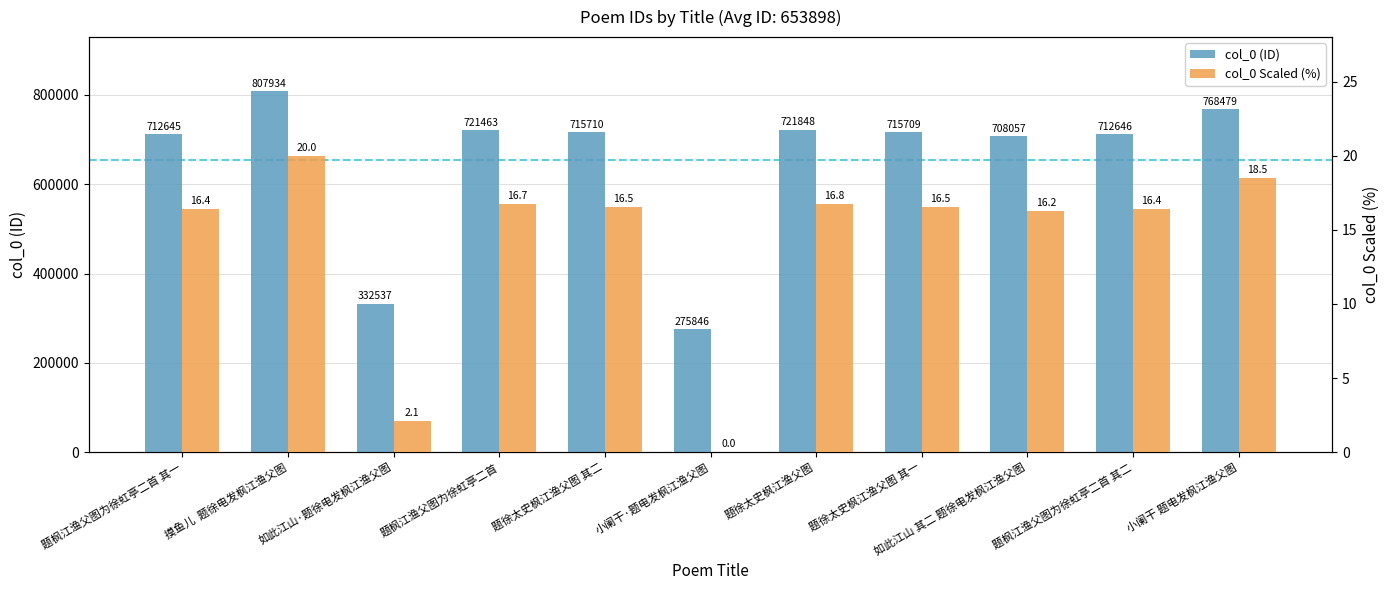

Reading left to right, list all the values displayed in this chart.

col_0 (ID): 712645.0	807934.0	332537.0	721463.0	715710.0	275846.0	721848.0	715709.0	708057.0	712646.0	768479.0
col_0 Scaled (%): 16.4	20.0	2.1	16.7	16.5	0.0	16.8	16.5	16.2	16.4	18.5